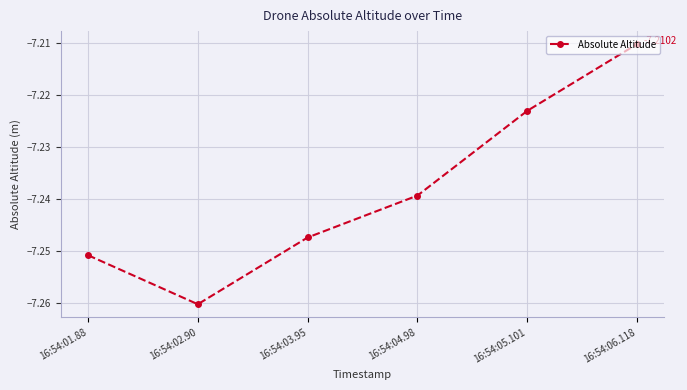

What is the sum of all values?

-43.4